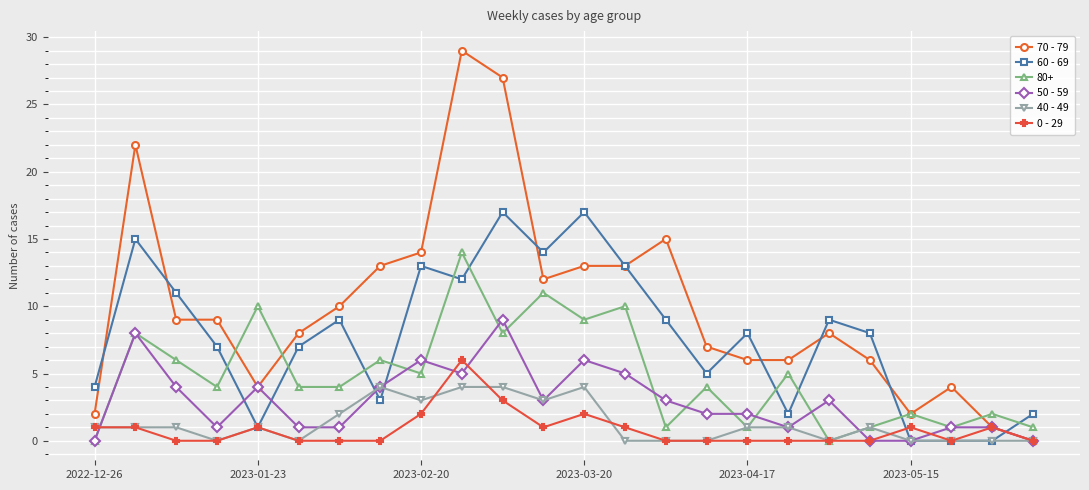

What is the value of the 0 - 29 point at the 9th from the left?

2